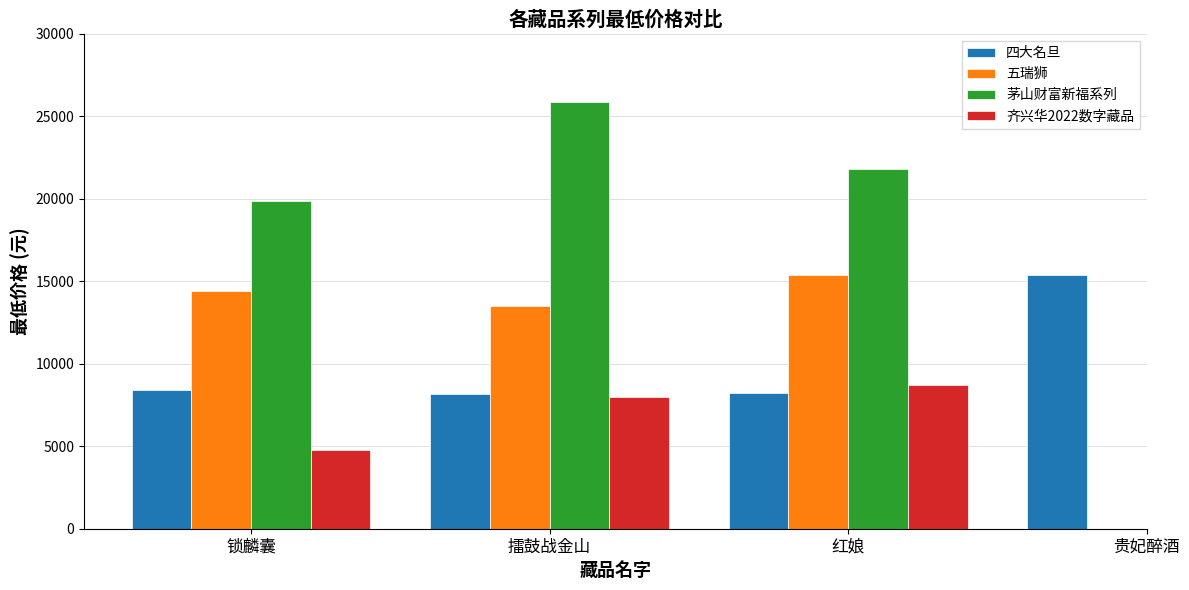

How many groups of bars are there?

4